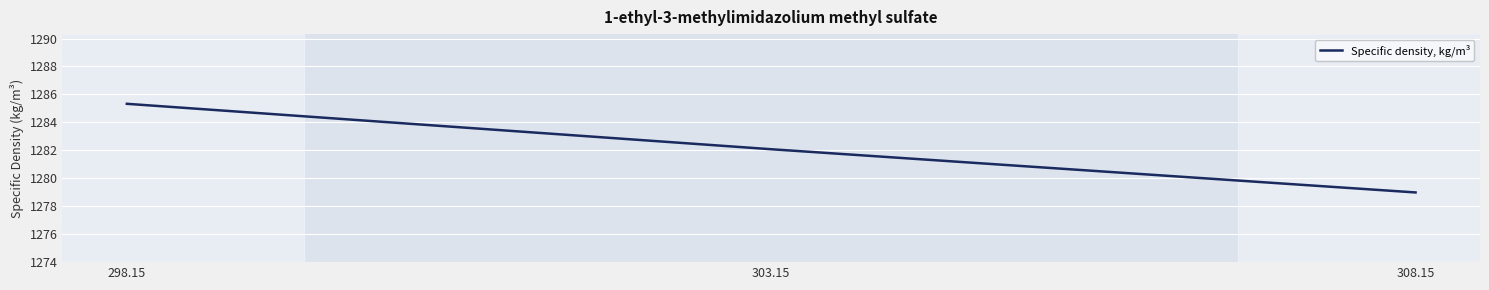

How many distinct data groups are displayed?

1